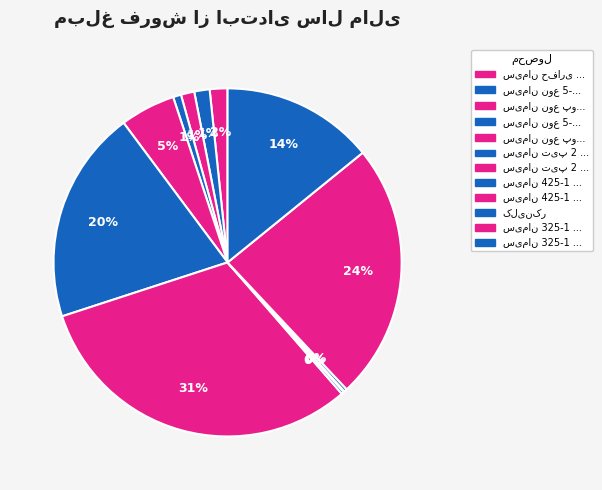

What percentage is NOT represented by سیمان 425-1 فله?

99.8%